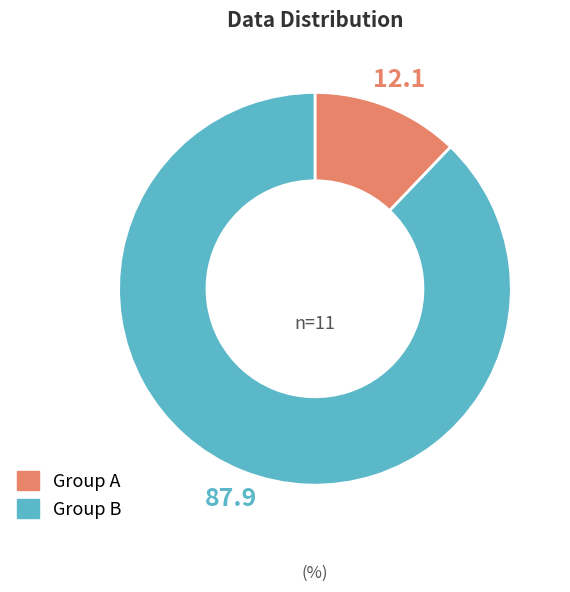

Is there a majority slice in this chart?

Yes